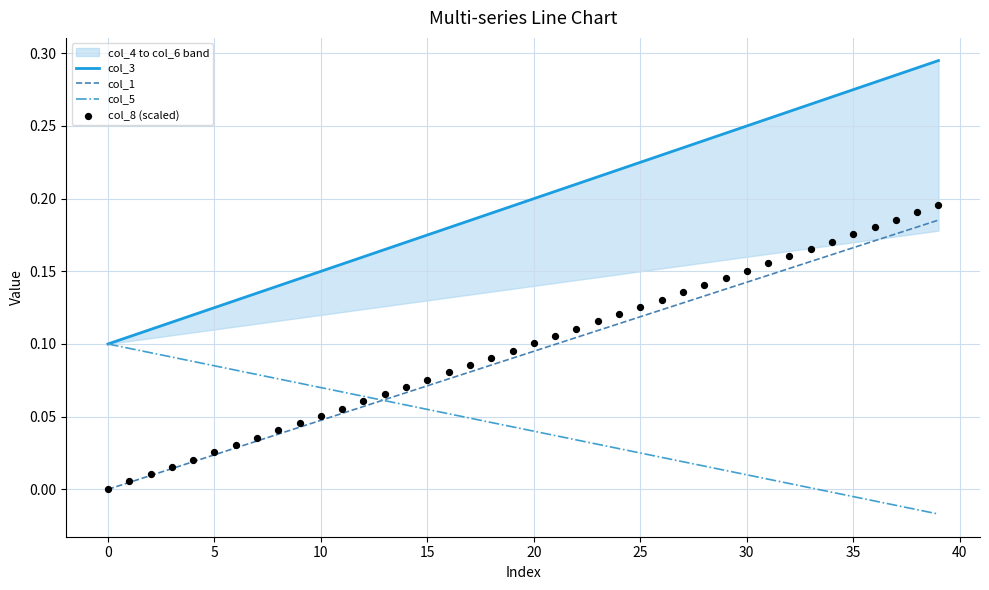

At which category is the sum across all series the highest?

39